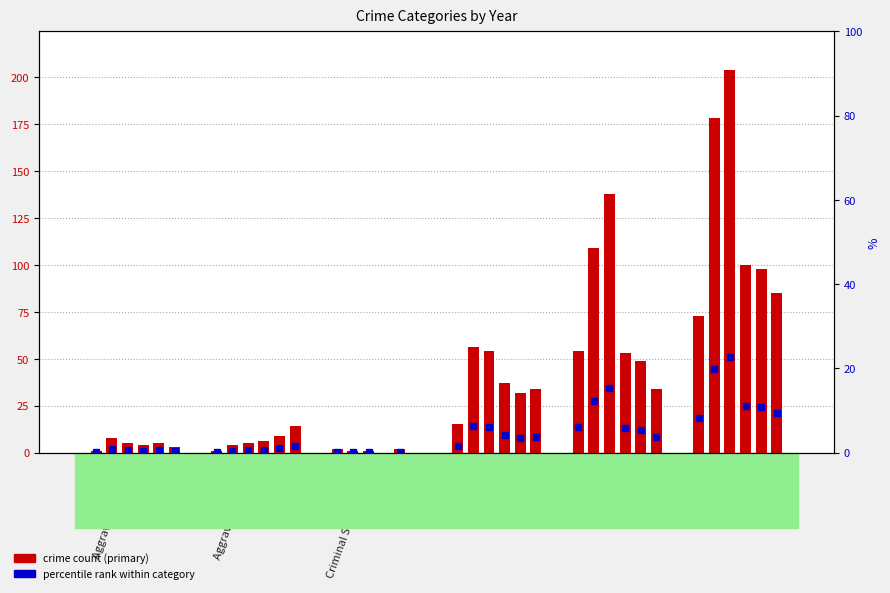

Reading left to right, list all the values displayed in this chart.

2015: Aggravated Assault=1	Aggravated Battery=1	Criminal Sexual Assault=2	Robbery=15	Theft=54	Total=73
2018: Aggravated Assault=8	Aggravated Battery=4	Criminal Sexual Assault=1	Robbery=56	Theft=109	Total=178
2019: Aggravated Assault=5	Aggravated Battery=5	Criminal Sexual Assault=1	Robbery=54	Theft=138	Total=204
2020: Aggravated Assault=4	Aggravated Battery=6	Criminal Sexual Assault=0	Robbery=37	Theft=53	Total=100
2022: Aggravated Assault=5	Aggravated Battery=9	Criminal Sexual Assault=2	Robbery=32	Theft=49	Total=98
2023: Aggravated Assault=3	Aggravated Battery=14	Criminal Sexual Assault=0	Robbery=34	Theft=34	Total=85